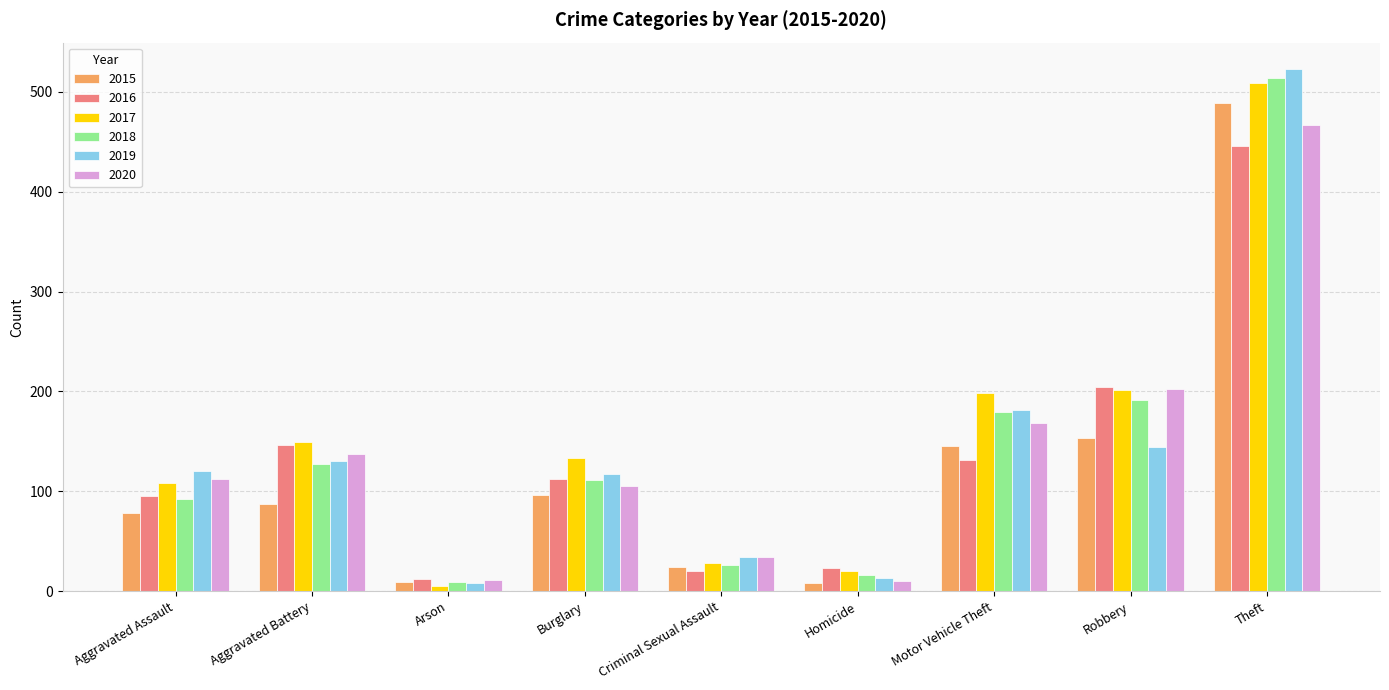

What are all the series names shown in the legend?

2015, 2016, 2017, 2018, 2019, 2020